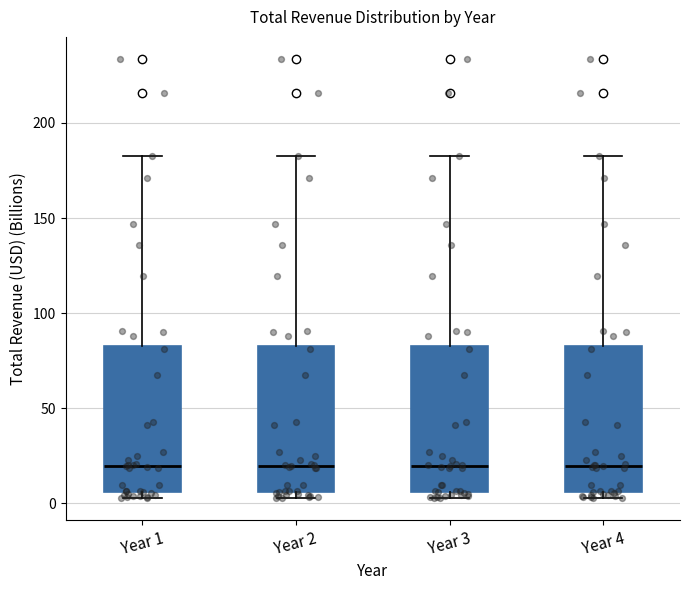

Where does the upper whisker of the box for Year 4 end on the y-axis? The values are not printed on the chart, so give them approximately, as read against the axis.

185